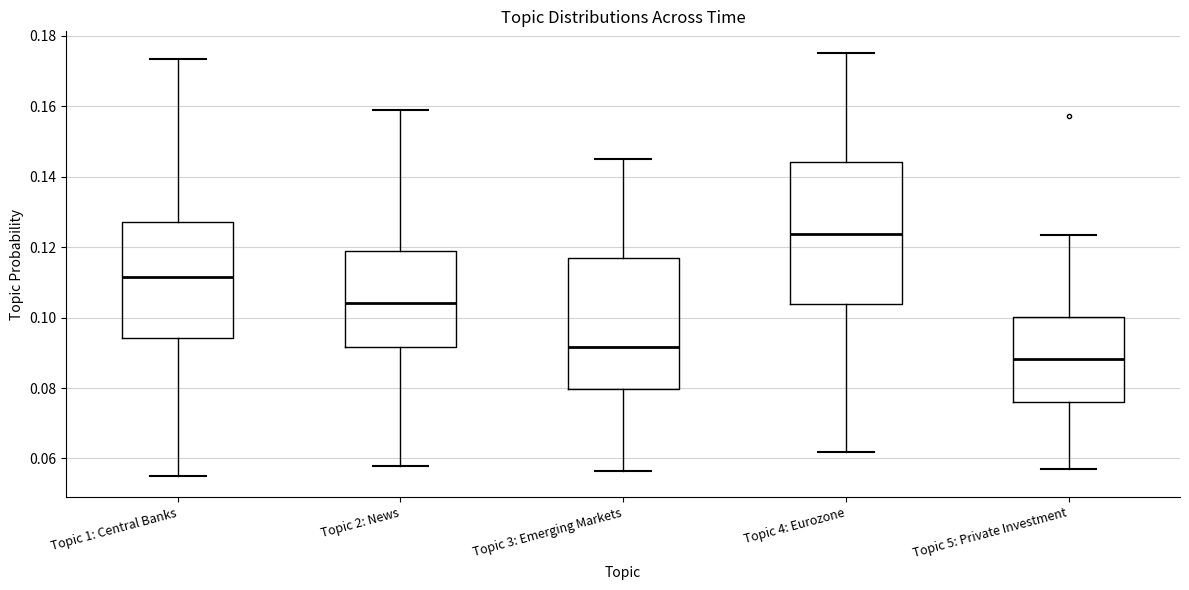

Reading left to right, transcribe this box plot: for each box, give where its median line is, the range the box spans, and where its two whiskers end, as read against the y-axis. The values are not printed on the chart, so give them approximately, as read against the axis.

Topic 1: Central Banks: median 0.112, box 0.094 to 0.128, whiskers 0.056 to 0.174
Topic 2: News: median 0.104, box 0.092 to 0.120, whiskers 0.058 to 0.158
Topic 3: Emerging Markets: median 0.092, box 0.080 to 0.116, whiskers 0.056 to 0.146
Topic 4: Eurozone: median 0.124, box 0.104 to 0.144, whiskers 0.062 to 0.176
Topic 5: Private Investment: median 0.088, box 0.076 to 0.100, whiskers 0.058 to 0.124